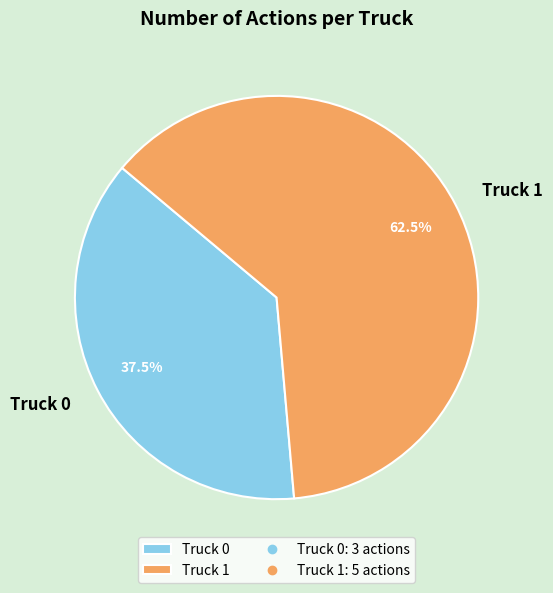

Count the number of slices in the pie.

2